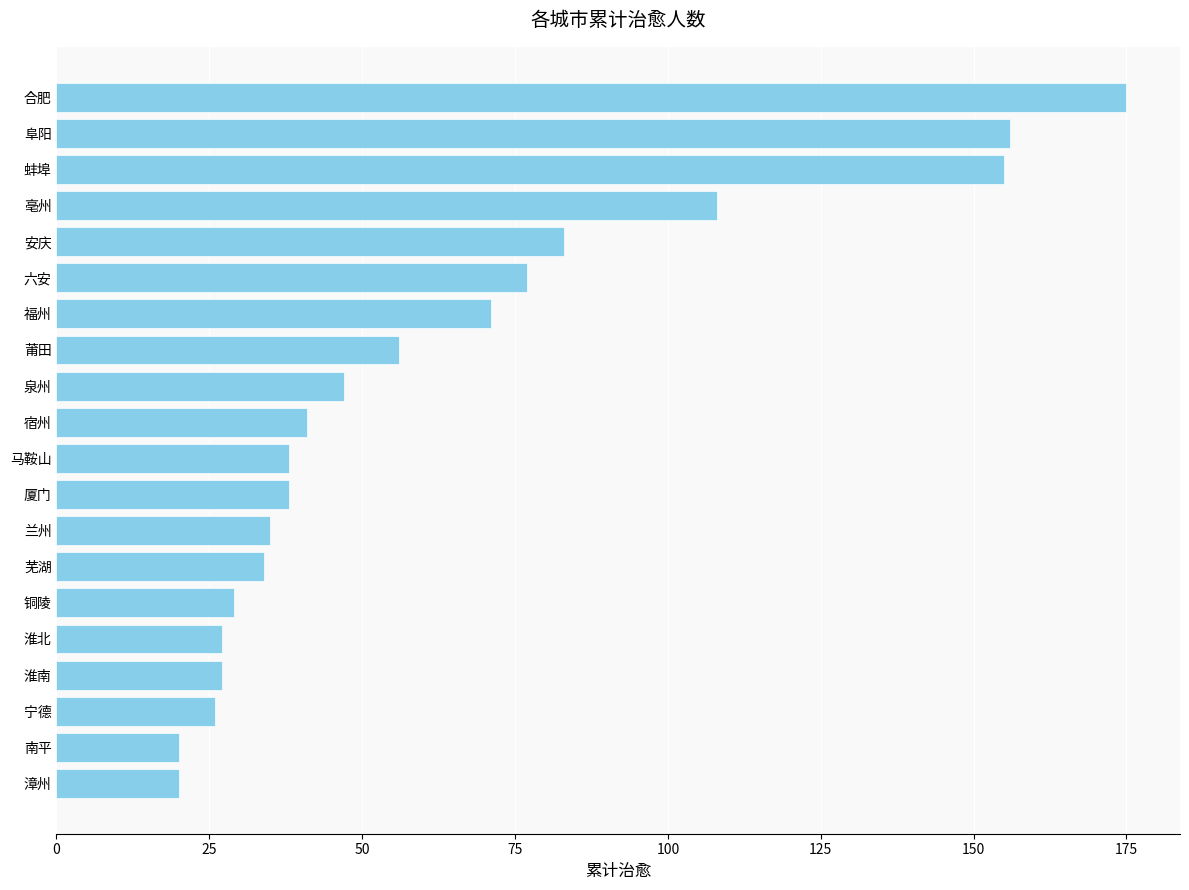

How many series are shown in this chart?

1